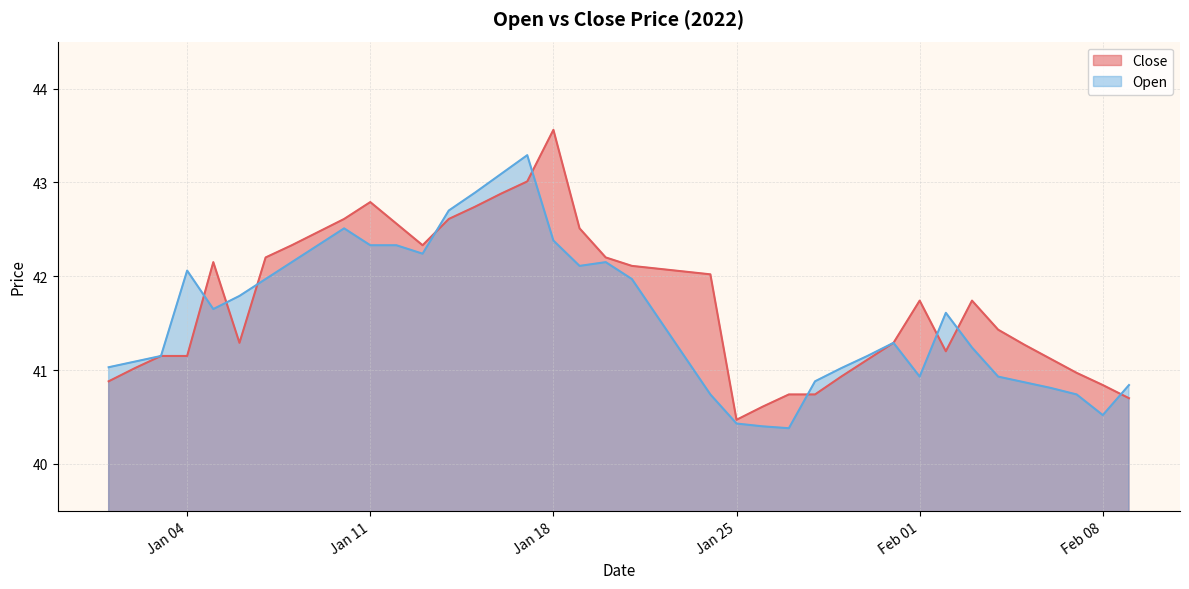

Is it true that Open equals 41.3 at 2022-01-31?

True